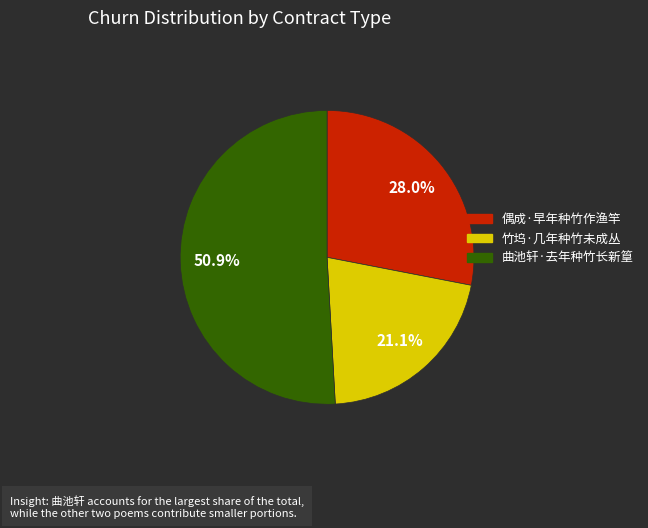

What percentage is the 曲池轩·去年种竹长新篁 slice, to the nearest percent?

51%